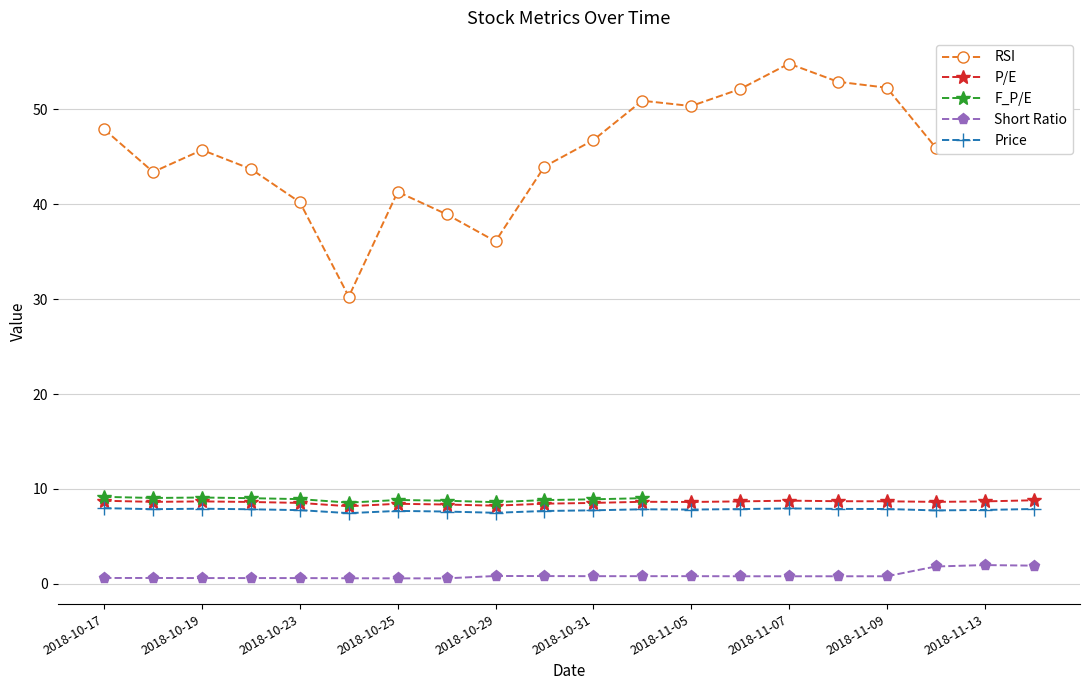

What is the minimum value for Price?

7.5